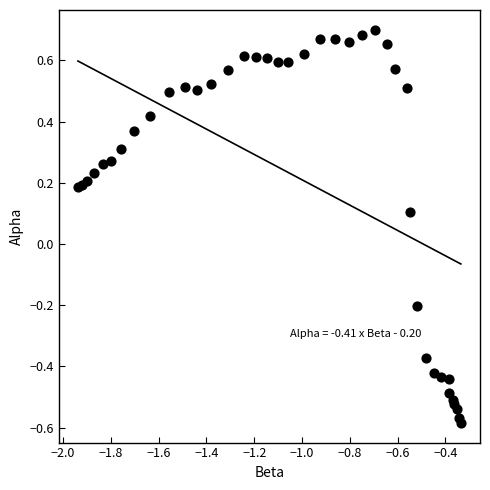

What is the range of Y values (max minus min)?

1.3